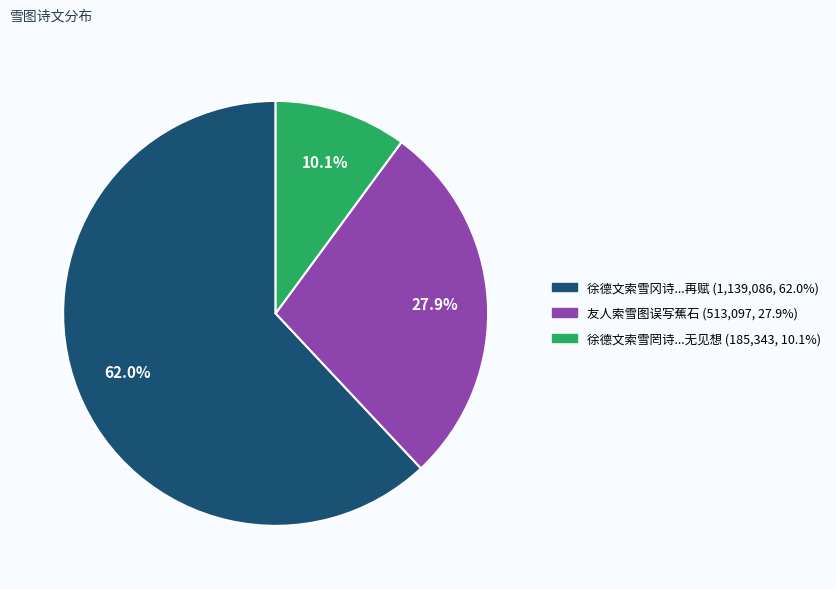

To the nearest percent, what is the difference between the largest and smallest slice percentages?

52%